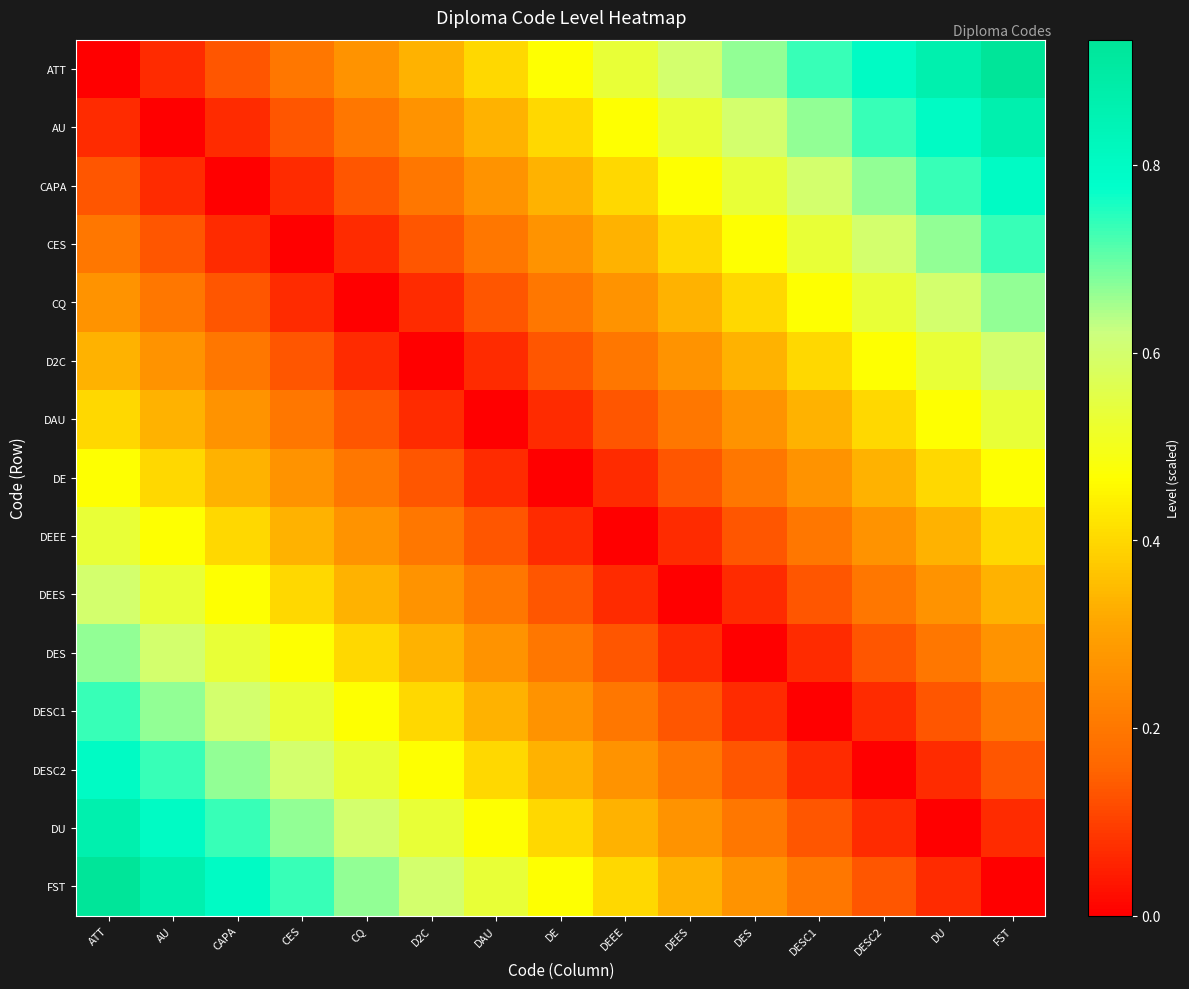

Which series has the largest total across all categories?

ATT